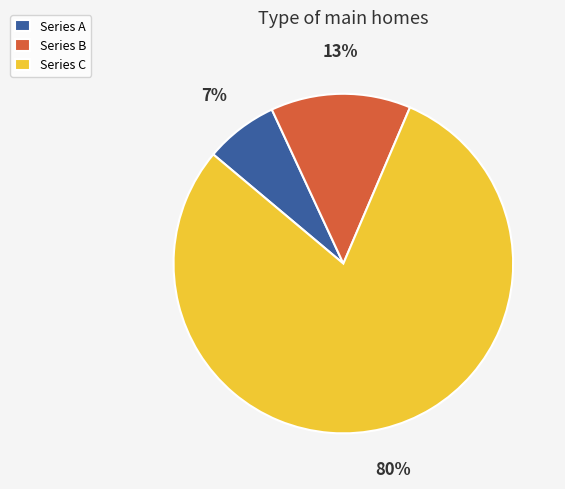

Rank the categories by value from highest to lowest.

Series C, Series B, Series A